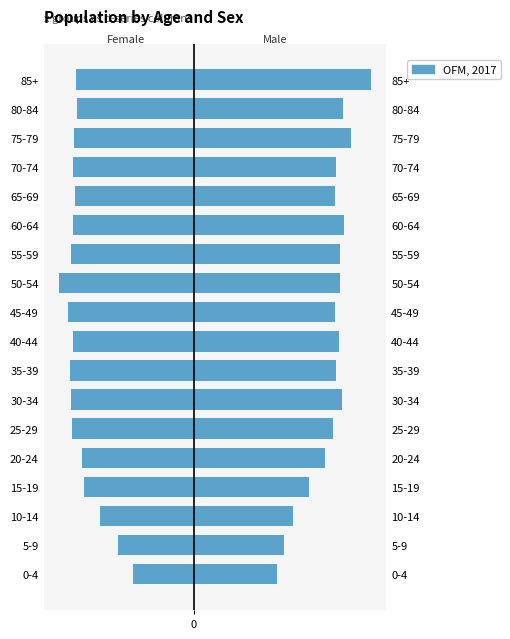

What is the minimum value shown in the chart?

-89.5